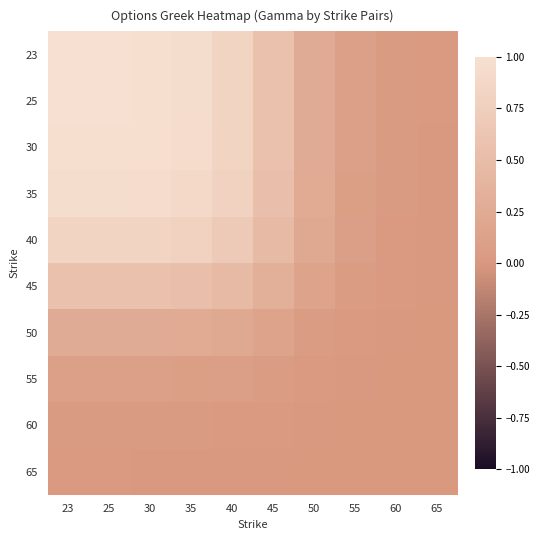

Reading left to right, transcribe all the data shown in this chart.

23: 23=1.0	25=1.0	30=1.0	35=1.0	40=0.8	45=0.6	50=0.3	55=0.1	60=0.0	65=0.0
25: 23=1.0	25=1.0	30=1.0	35=0.9	40=0.8	45=0.6	50=0.3	55=0.1	60=0.0	65=0.0
30: 23=1.0	25=1.0	30=1.0	35=0.9	40=0.8	45=0.6	50=0.3	55=0.1	60=0.0	65=0.0
35: 23=1.0	25=0.9	30=0.9	35=0.9	40=0.8	45=0.5	50=0.2	55=0.1	60=0.0	65=0.0
40: 23=0.8	25=0.8	30=0.8	35=0.8	40=0.7	45=0.5	50=0.2	55=0.1	60=0.0	65=0.0
45: 23=0.6	25=0.6	30=0.6	35=0.5	40=0.5	45=0.3	50=0.1	55=0.1	60=0.0	65=0.0
50: 23=0.3	25=0.3	30=0.3	35=0.2	40=0.2	45=0.1	50=0.1	55=0.0	60=0.0	65=0.0
55: 23=0.1	25=0.1	30=0.1	35=0.1	40=0.1	45=0.1	50=0.0	55=0.0	60=0.0	65=0.0
60: 23=0.0	25=0.0	30=0.0	35=0.0	40=0.0	45=0.0	50=0.0	55=0.0	60=0.0	65=0.0
65: 23=0.0	25=0.0	30=0.0	35=0.0	40=0.0	45=0.0	50=0.0	55=0.0	60=0.0	65=0.0